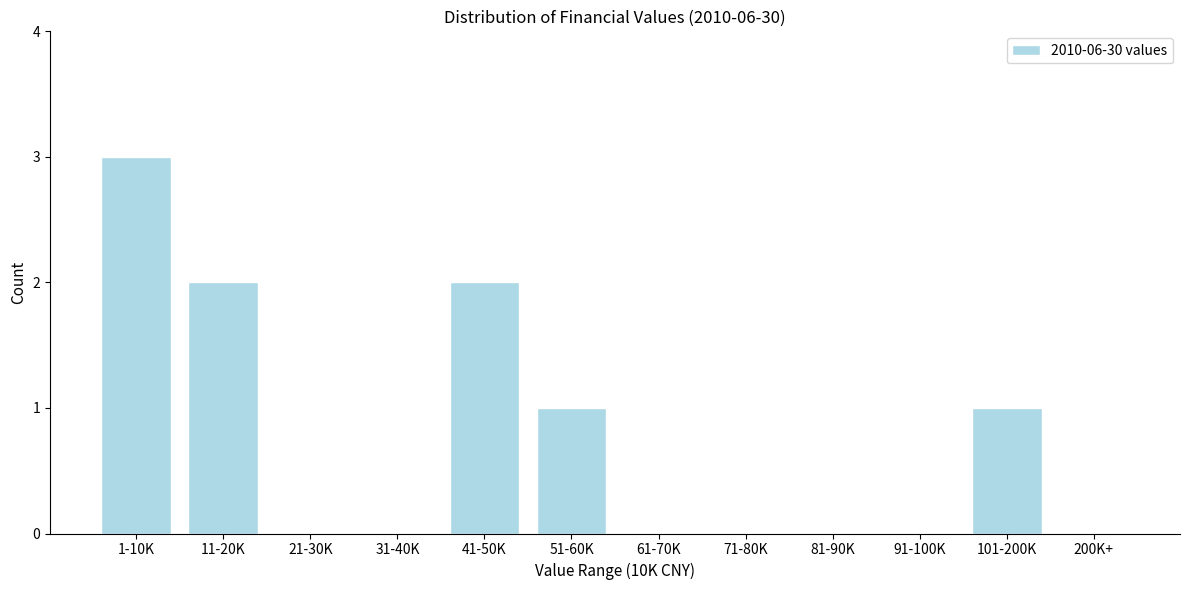

Reading left to right, transcribe all the data shown in this chart.

1-10K=3	11-20K=2	21-30K=0	31-40K=0	41-50K=2	51-60K=1	61-70K=0	71-80K=0	81-90K=0	91-100K=0	101-200K=1	200K+=0